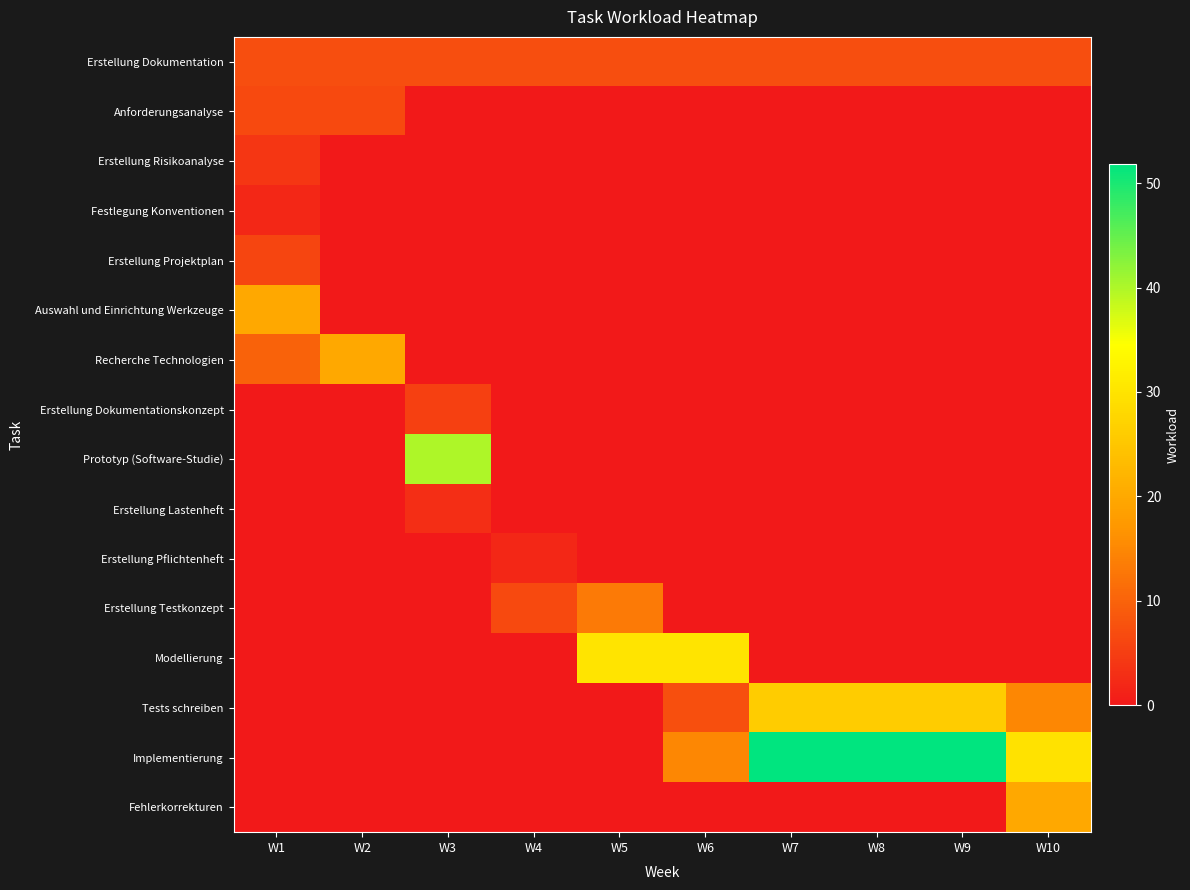

What is the total value across all series at W4?

15.9